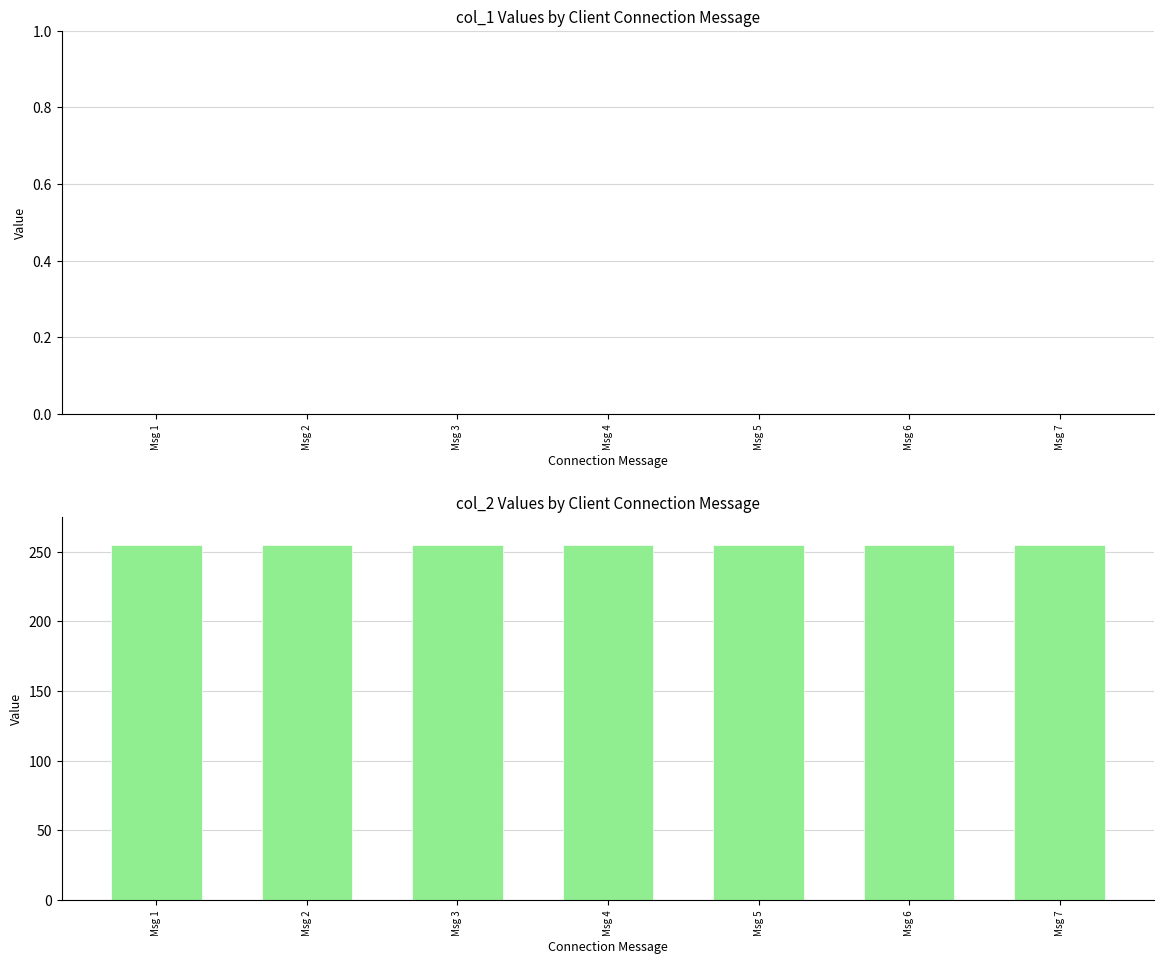

Rank the categories by col_2 value from highest to lowest.

Msg 1, Msg 2, Msg 3, Msg 4, Msg 5, Msg 6, Msg 7